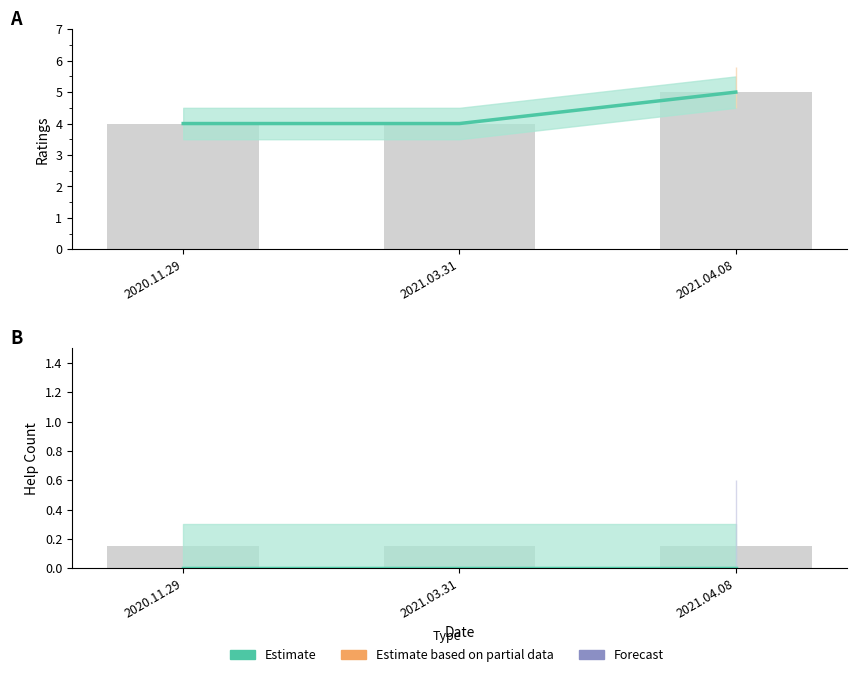

Reading left to right, list all the values displayed in this chart.

2020.11.29=4	2021.03.31=4	2021.04.08=5